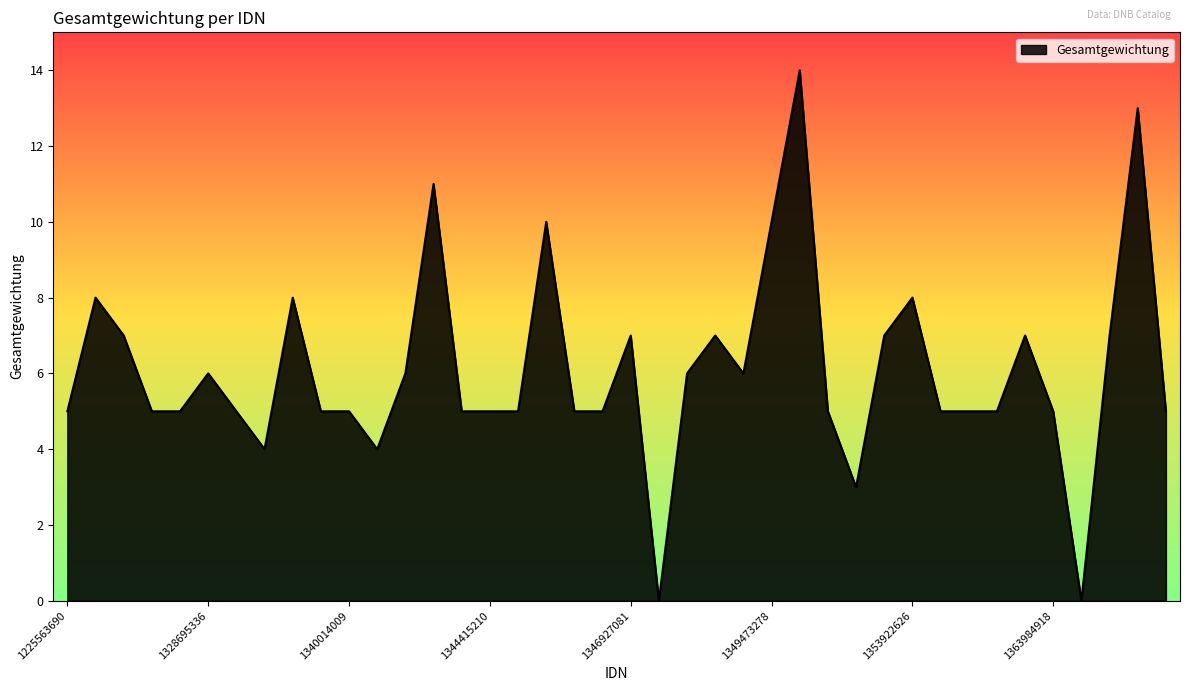

What is the difference between the maximum and minimum values?

14